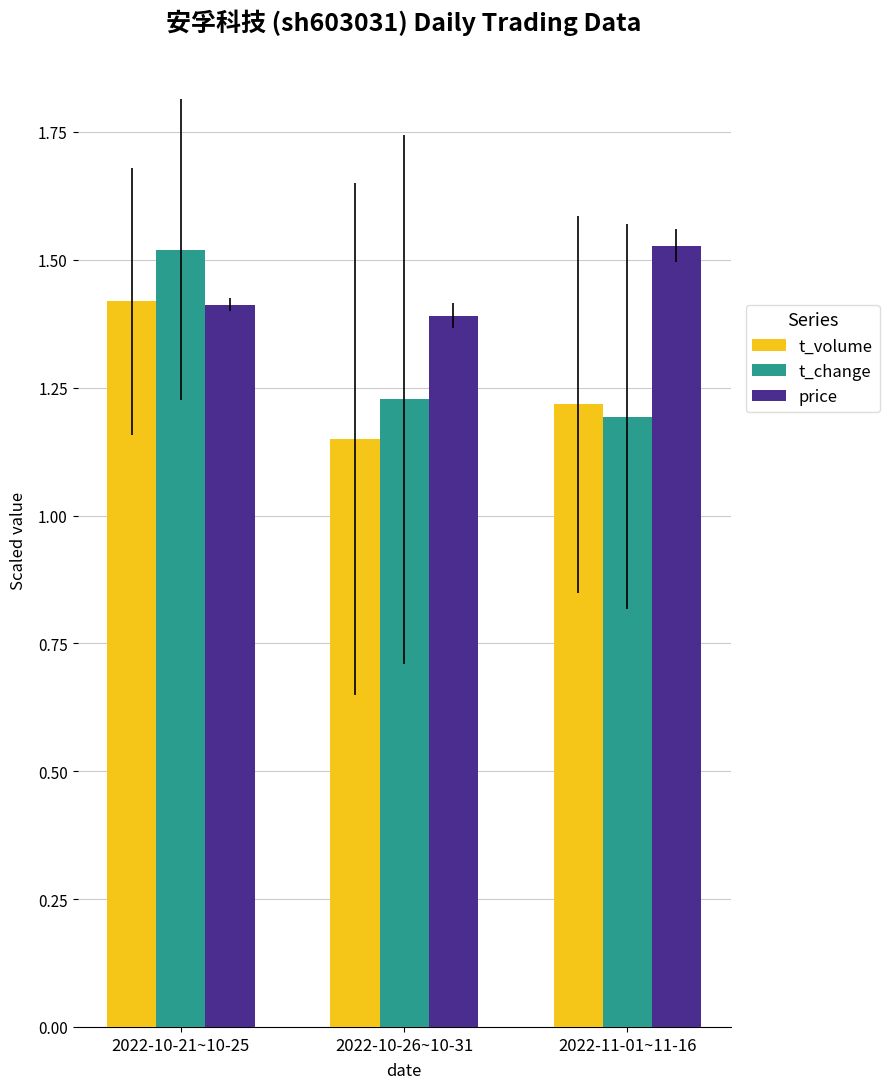

Which category has the lowest value across all series?

2022-10-26~10-31